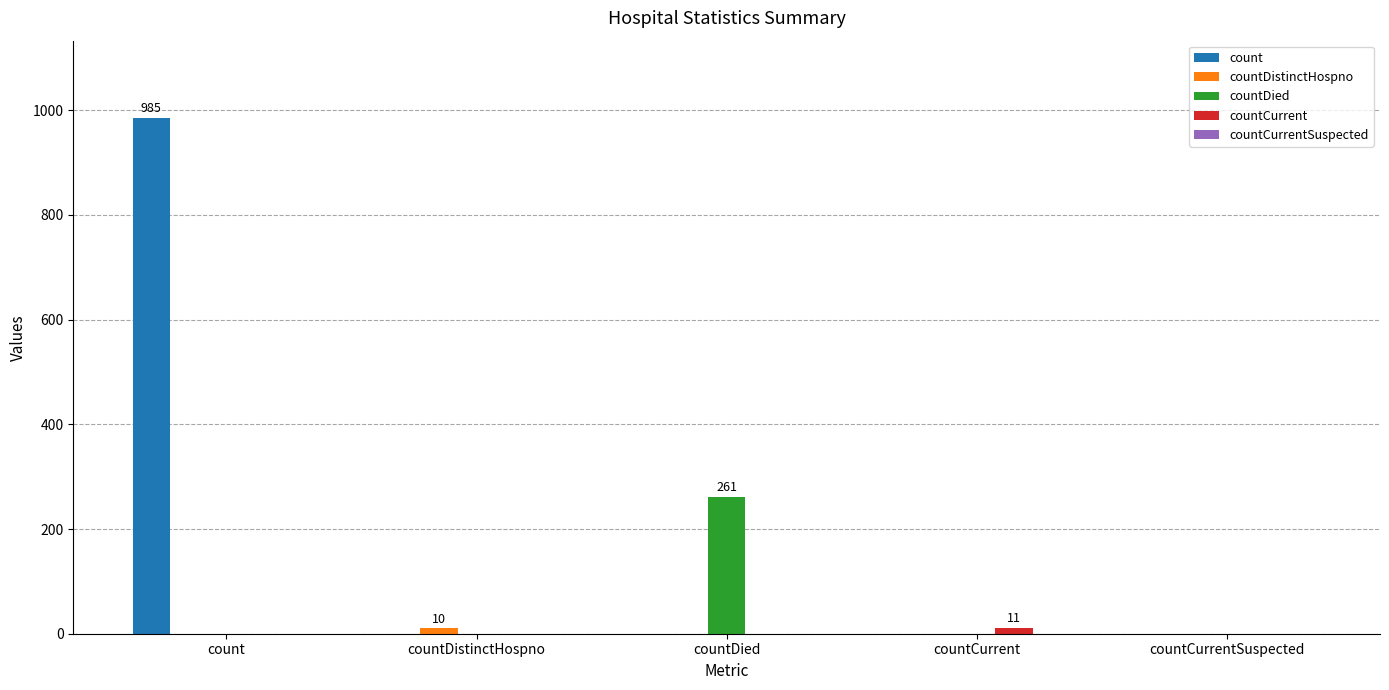

True or false: countDied has a value of 0 at count.

True